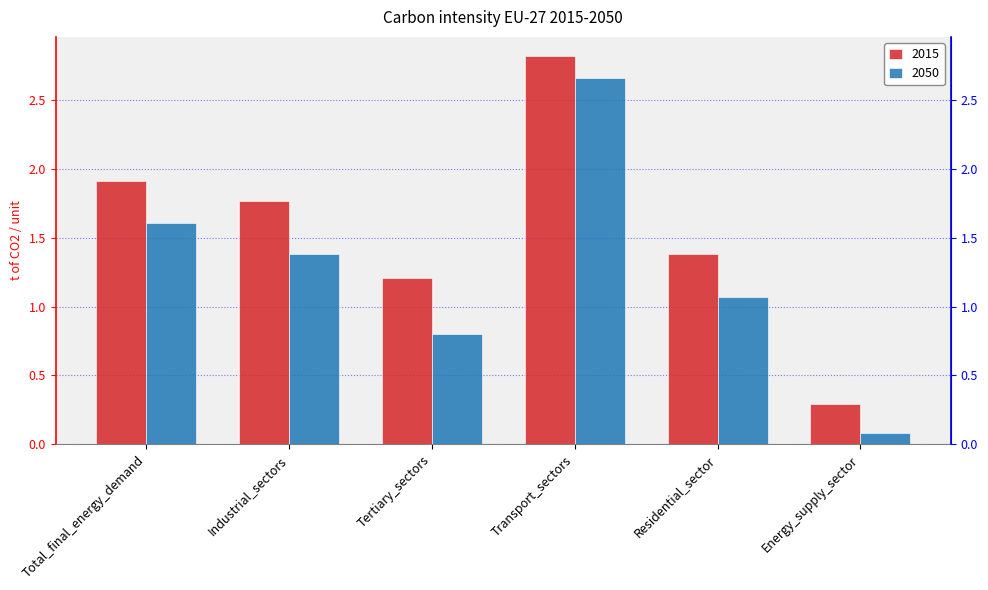

What is the lowest value of the 2015 series?

0.3